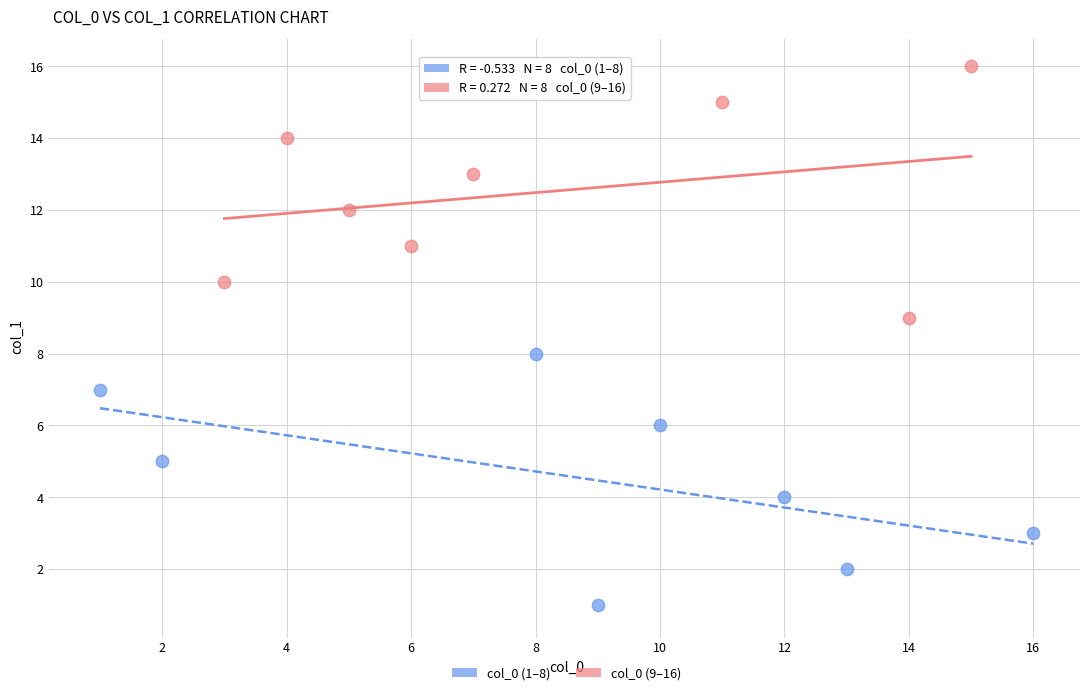

Which series contains the lowest Y value?

col_0 (1–8)